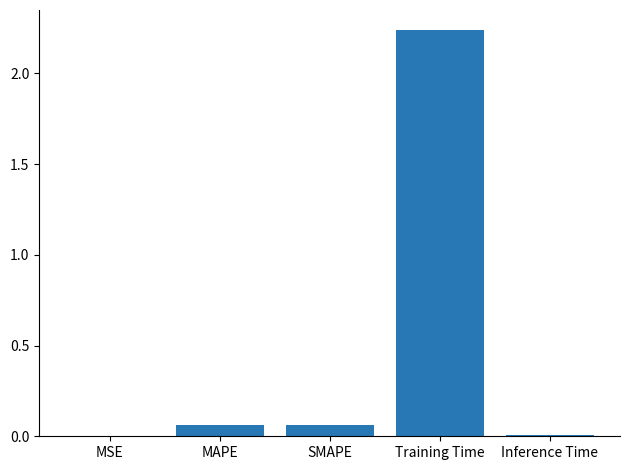

True or false: the data shows 0.0 at MSE.

True